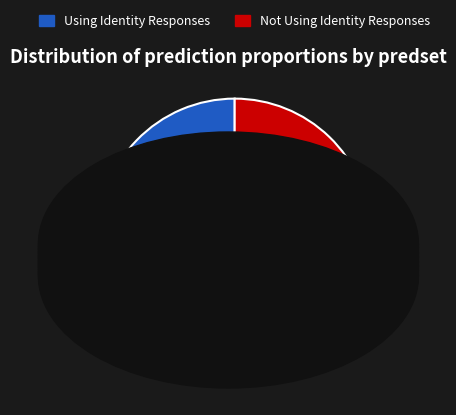

Which slice is the smallest?

Not Using Identity Responses